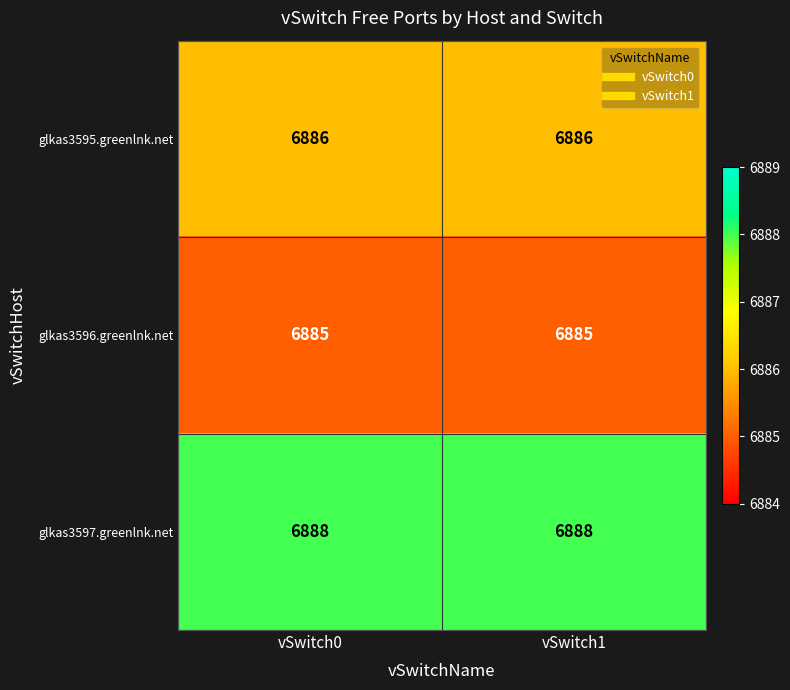

What is the highest value of the glkas3597.greenlnk.net series?

6888